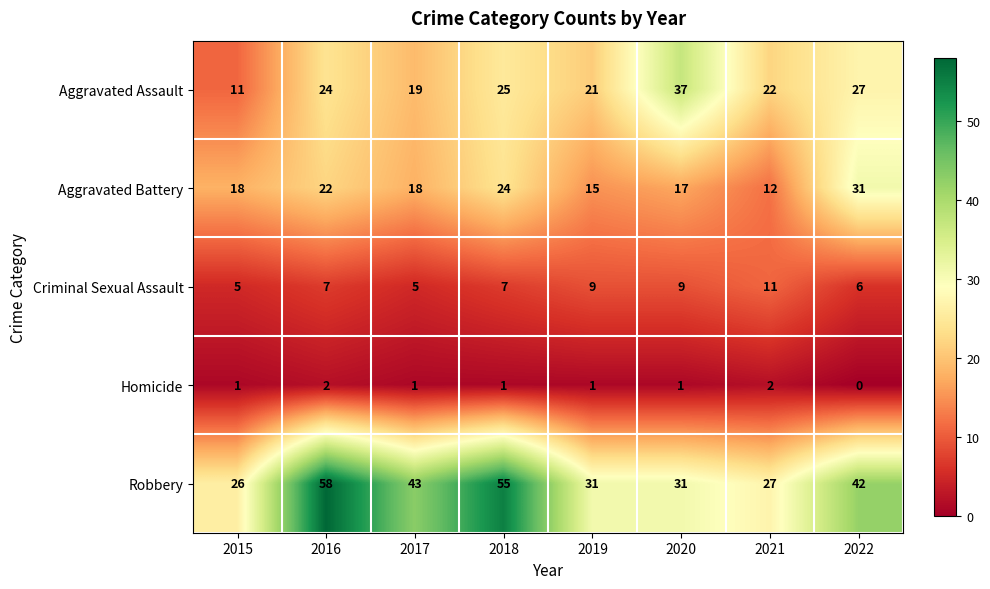

At which category does the chart reach its minimum across all series?

2022